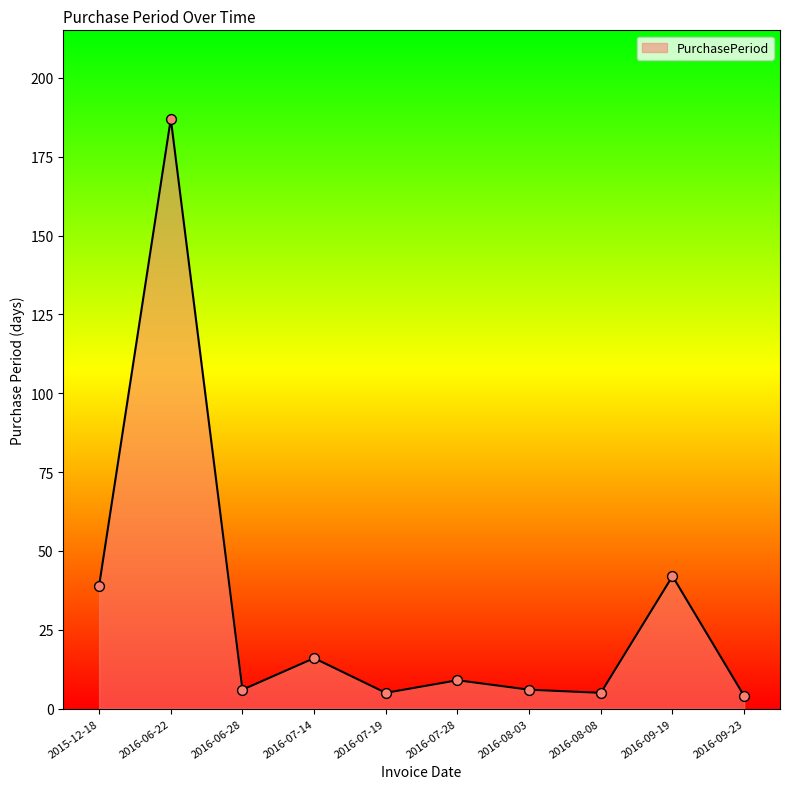

Which has a higher value, 2016-06-22 or 2016-09-23?

2016-06-22